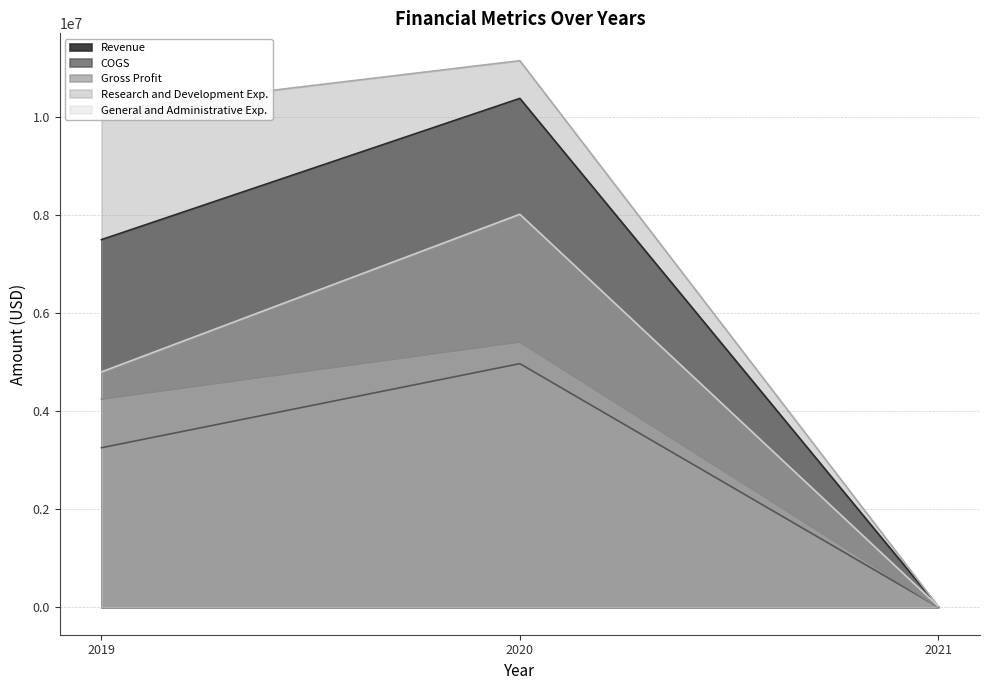

Which has a higher value, 2019 or 2021?

2019